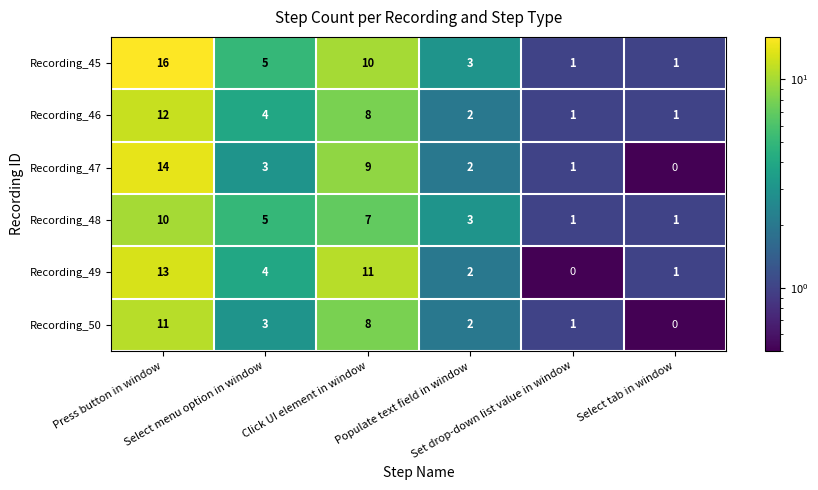

Count the number of categories in the chart.

6